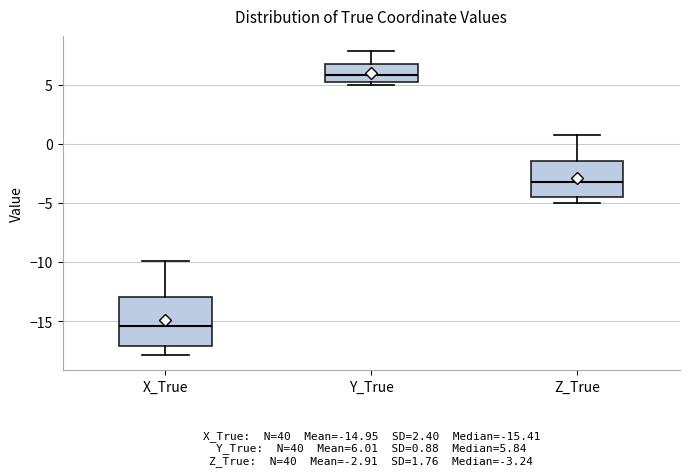

Which box's median line is the highest?

Y_True